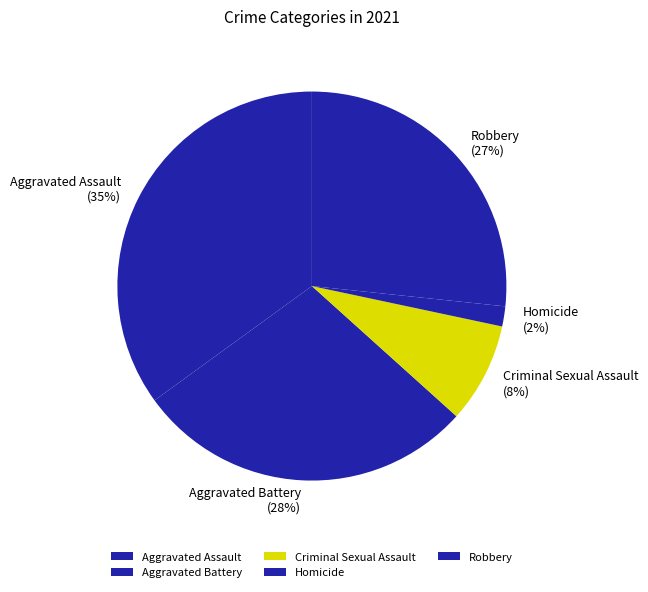

Do Robbery and Homicide together represent more than half of the pie?

No